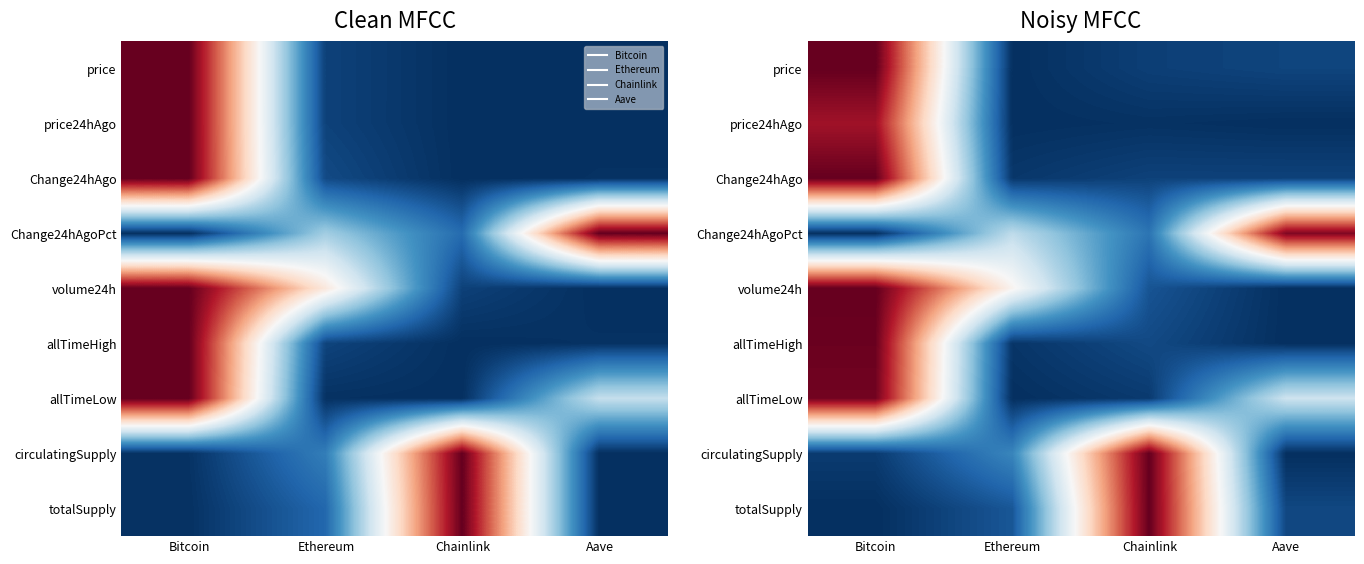

What is the difference between the highest and lowest values at Aave?

1.0